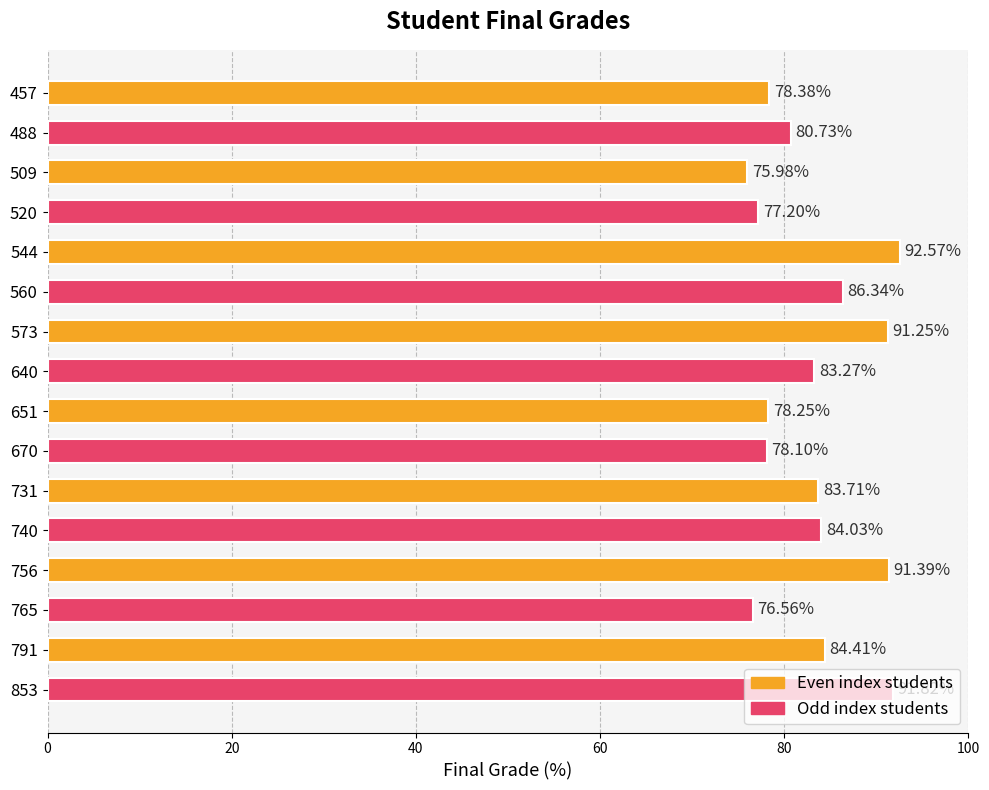

What is the change in value from 573 to 731?

-7.5